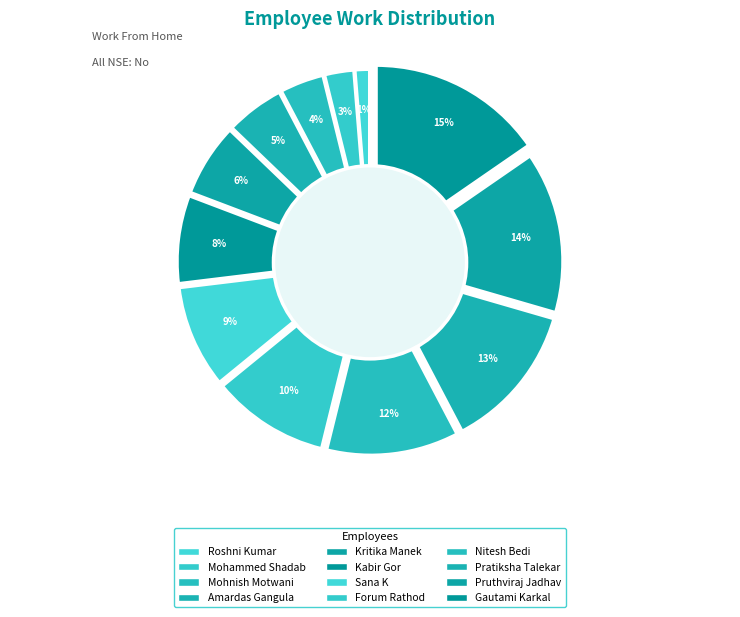

Count the number of slices in the pie.

12